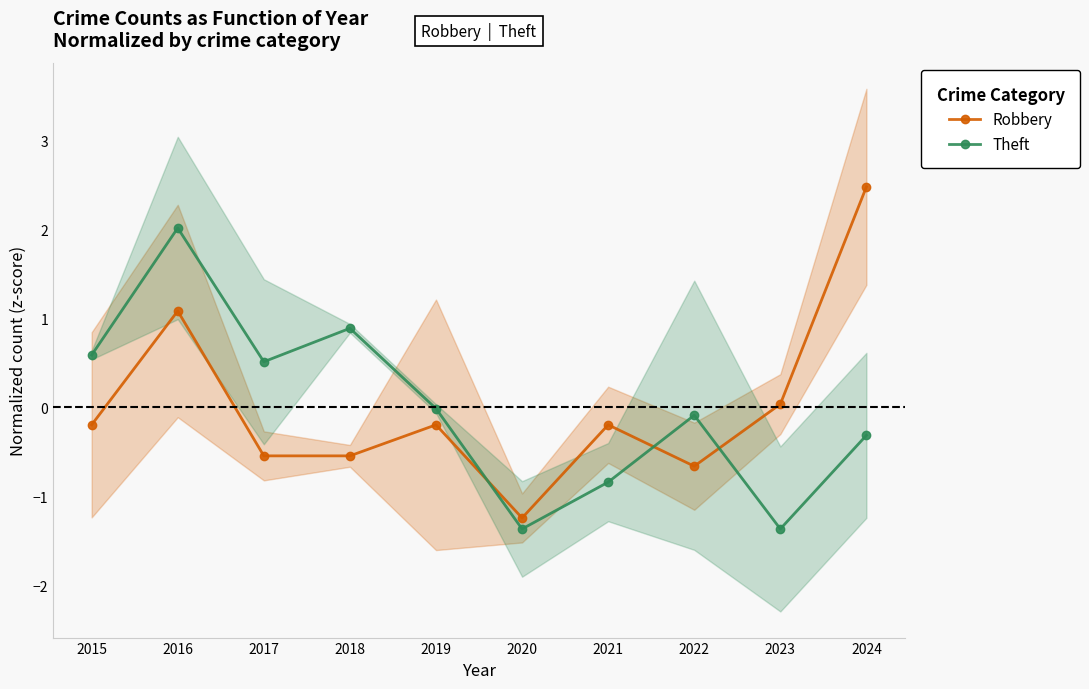

What is the difference between the highest and lowest values at 2017?

1.1